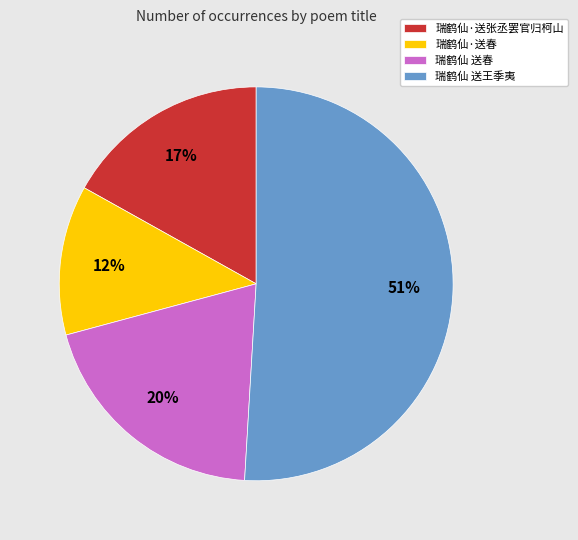

To the nearest percent, what portion does 瑞鹤仙 送王季夷 represent?

51%